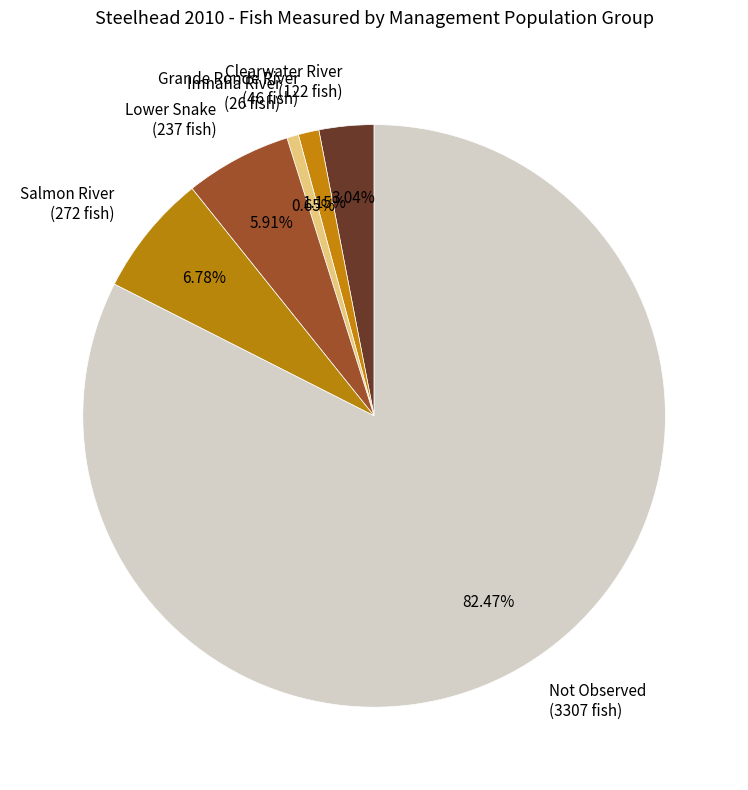

Which category has the biggest portion of the pie?

Not Observed (3307 fish)